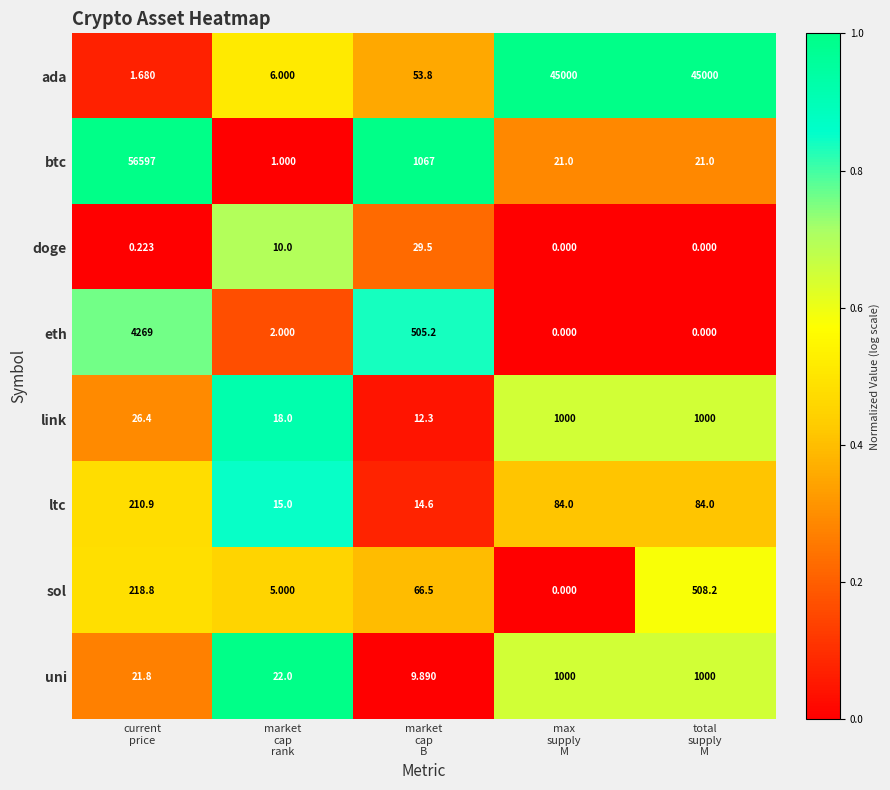

Count the number of categories in the chart.

5